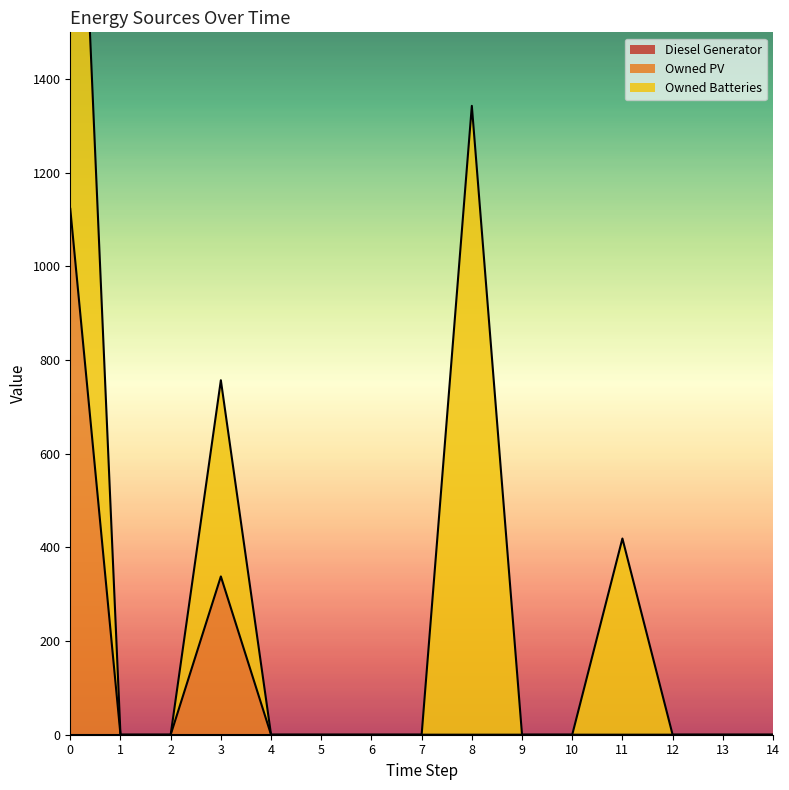

Between 4 and 9, which series saw the biggest shift?

Diesel Generator